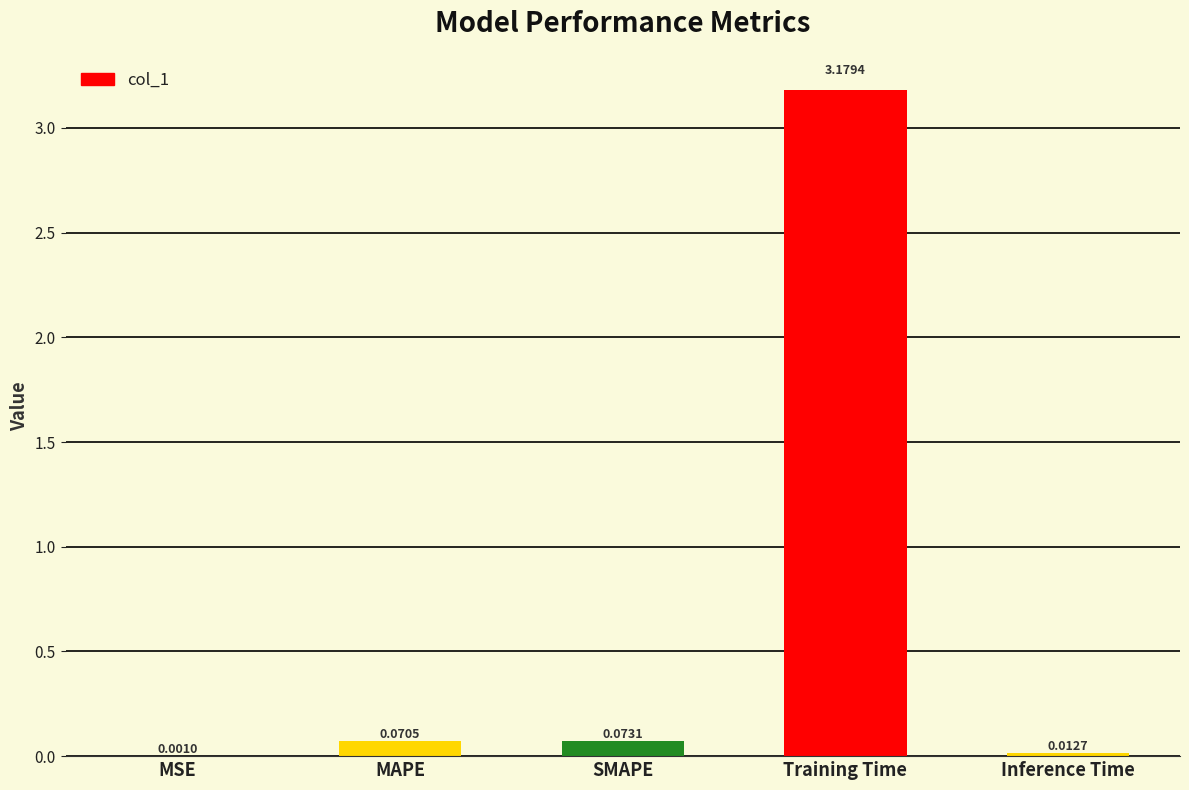

What is the change in value from Training Time to Inference Time?

-3.2